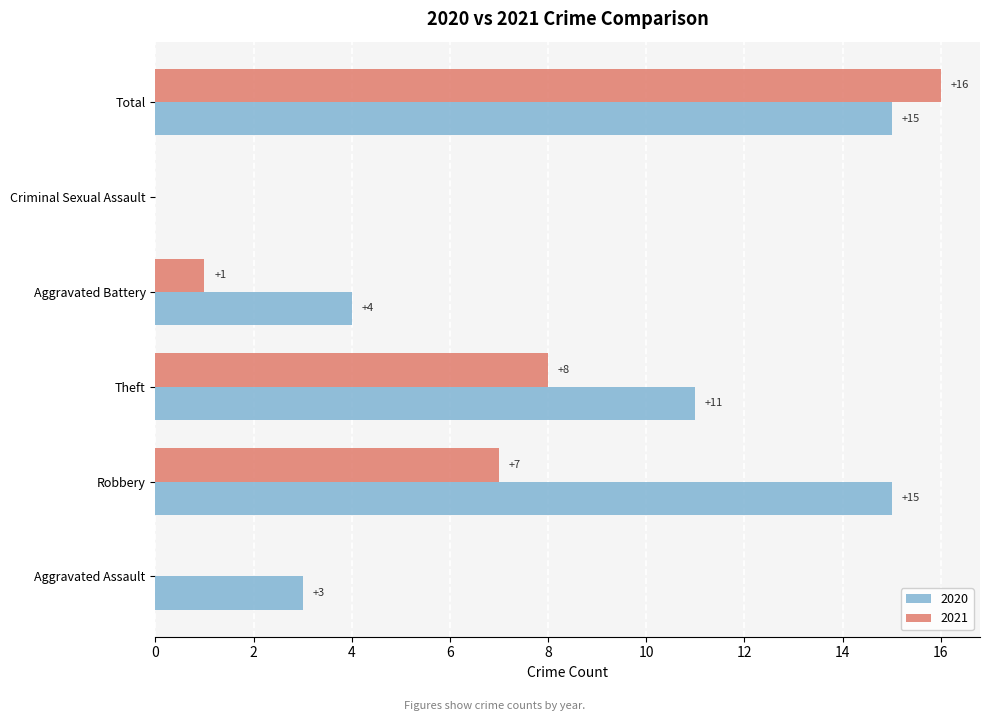

The value of 2021 at Aggravated Battery is 1. True or false?

True